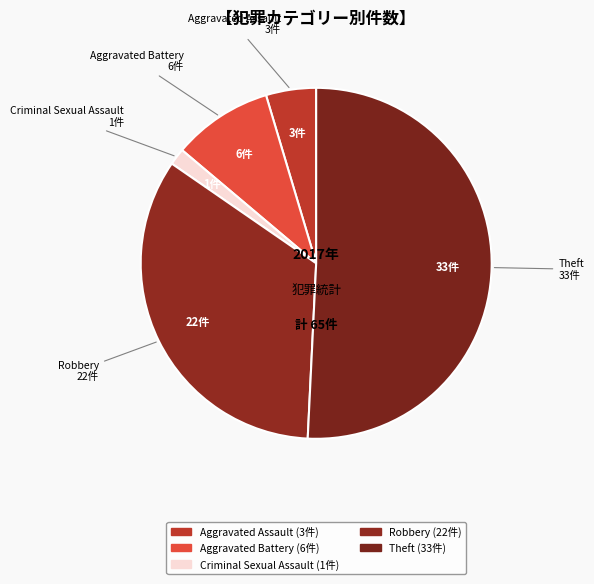

How many segments does this pie chart have?

5